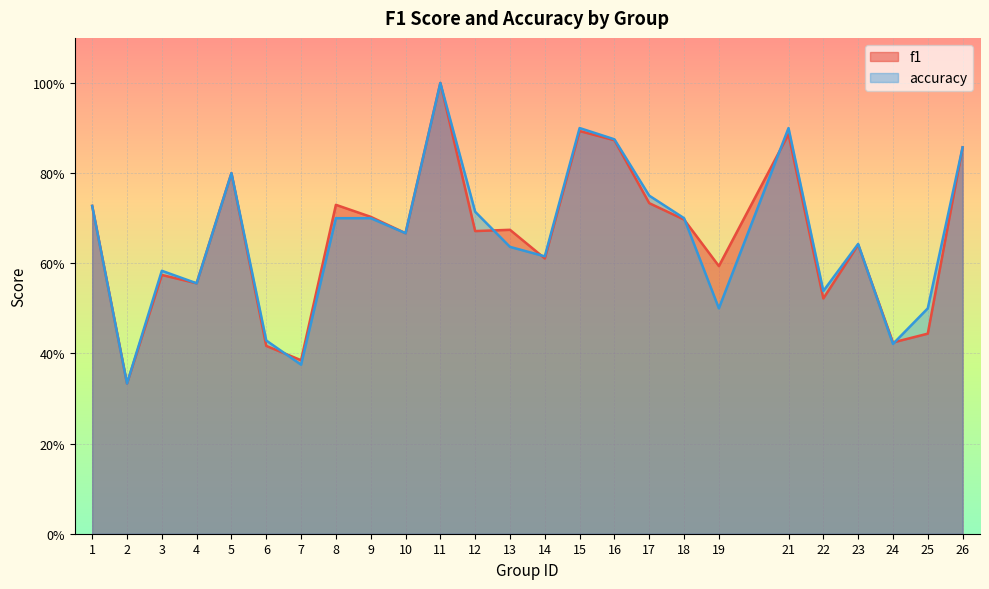

List the series in order of their overall mean, highest first.

accuracy, f1